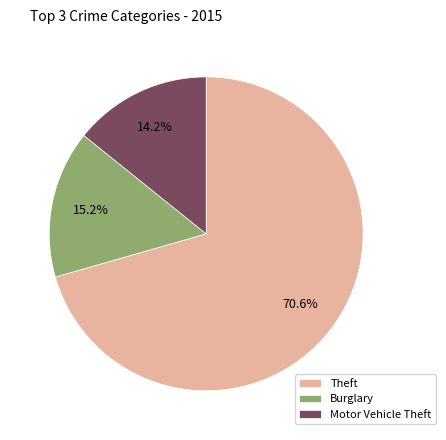

Rank the categories by value from lowest to highest.

Motor Vehicle Theft, Burglary, Theft